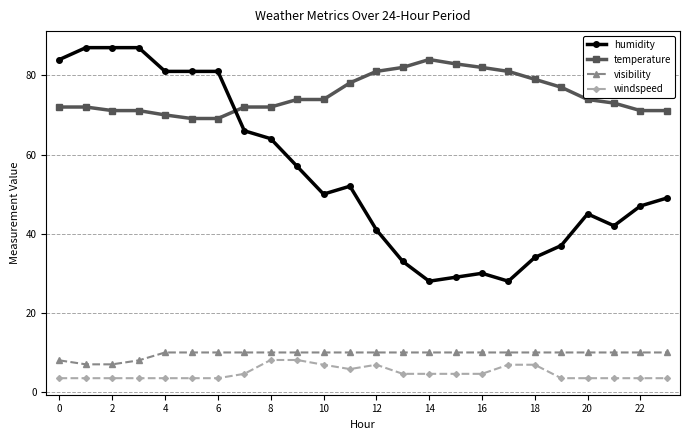

What is the minimum value shown in the chart?

3.5